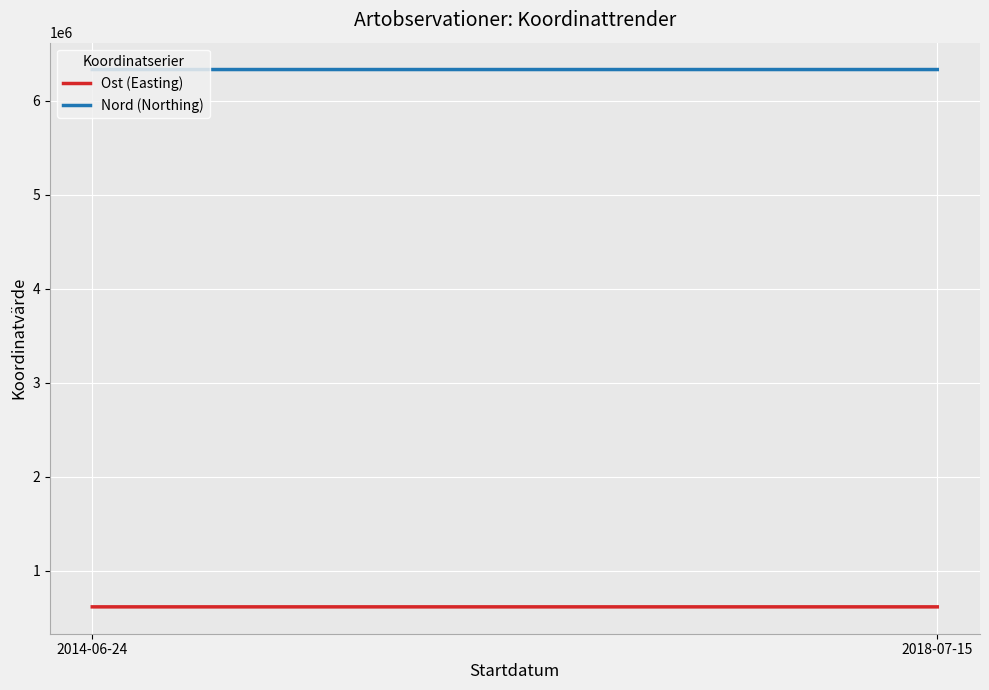

What is the label of the 2nd point from the left?

2018-07-15